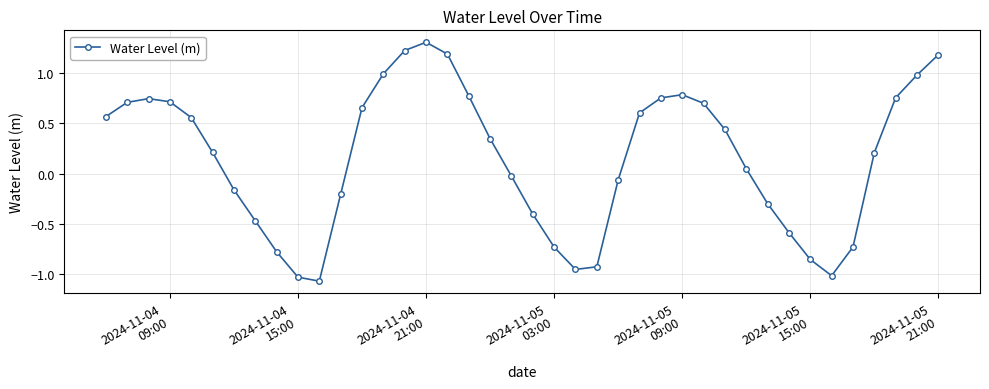

What is the maximum value shown in the chart?

1.3